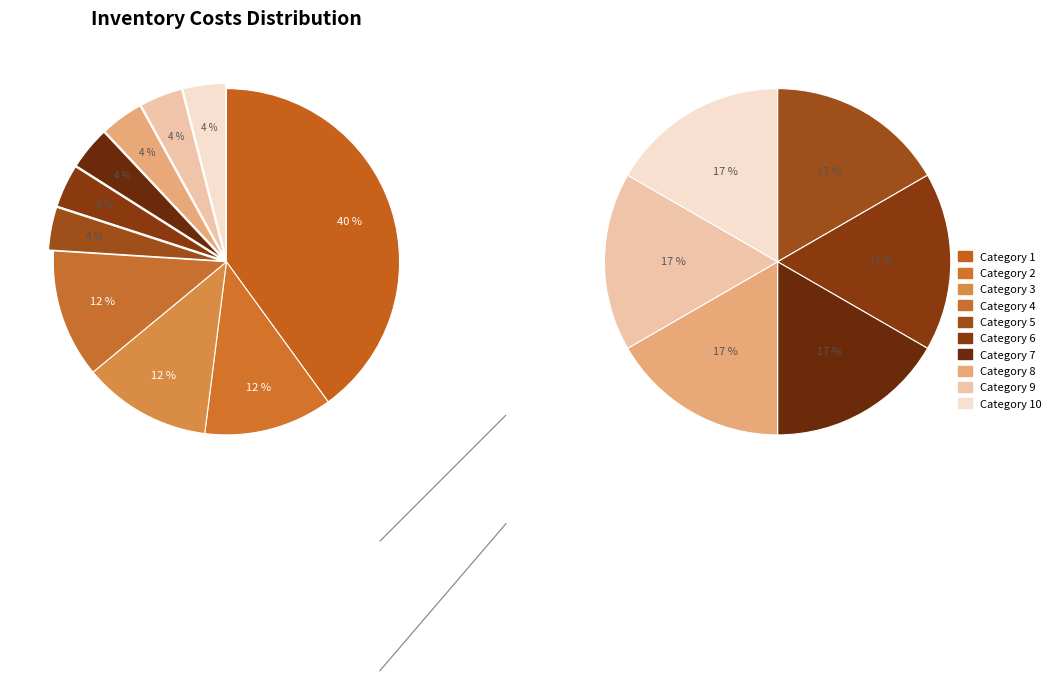

Combined, do 5 and 3 account for over 50%?

No